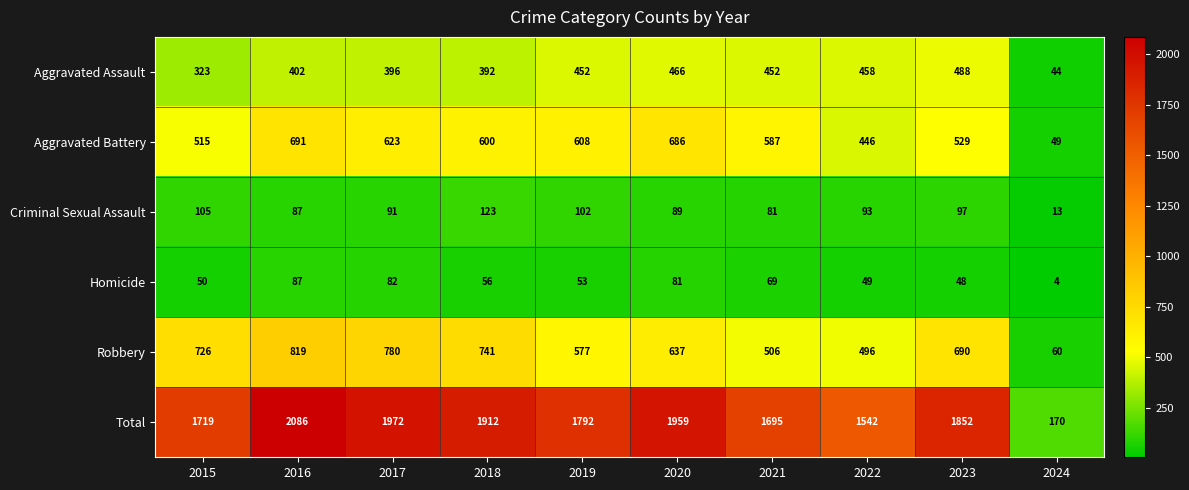

At which label does Homicide first exceed 56?

2016